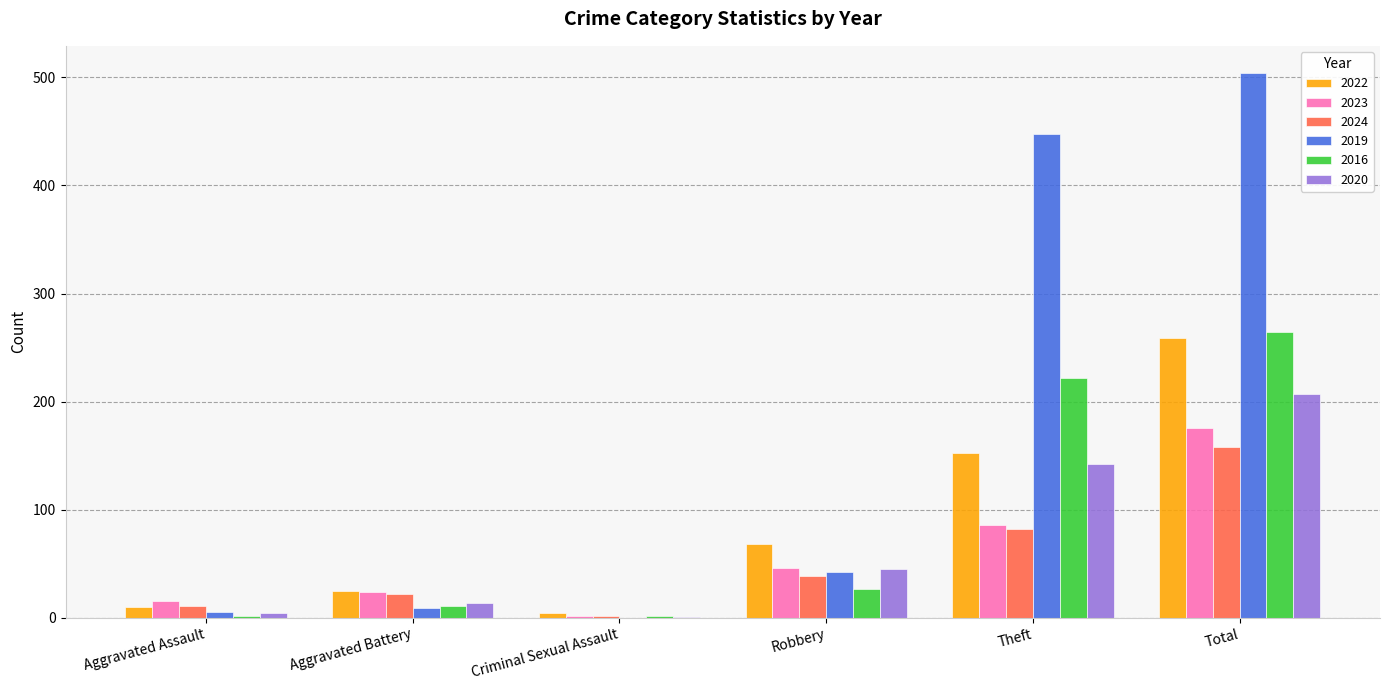

What is the total value across all series at Robbery?

267